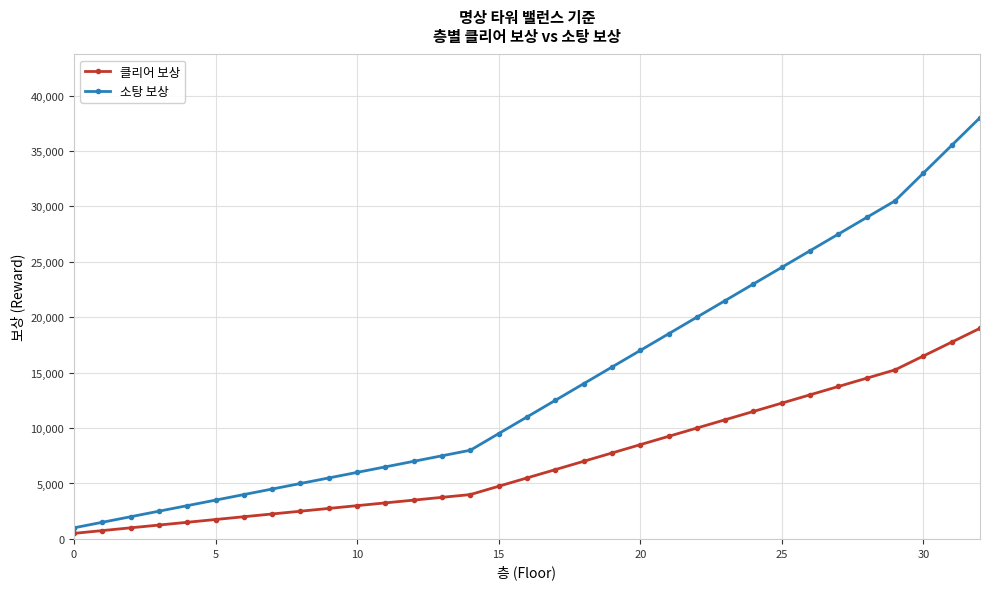

Reading left to right, list all the values displayed in this chart.

클리어 보상: 500	750	1000	1250	1500	1750	2000	2250	2500	2750	3000	3250	3500	3750	4000	4750	5500	6250	7000	7750	8500	9250	10000	10750	11500	12250	13000	13750	14500	15250	16500	17750	19000
소탕 보상: 1000	1500	2000	2500	3000	3500	4000	4500	5000	5500	6000	6500	7000	7500	8000	9500	11000	12500	14000	15500	17000	18500	20000	21500	23000	24500	26000	27500	29000	30500	33000	35500	38000